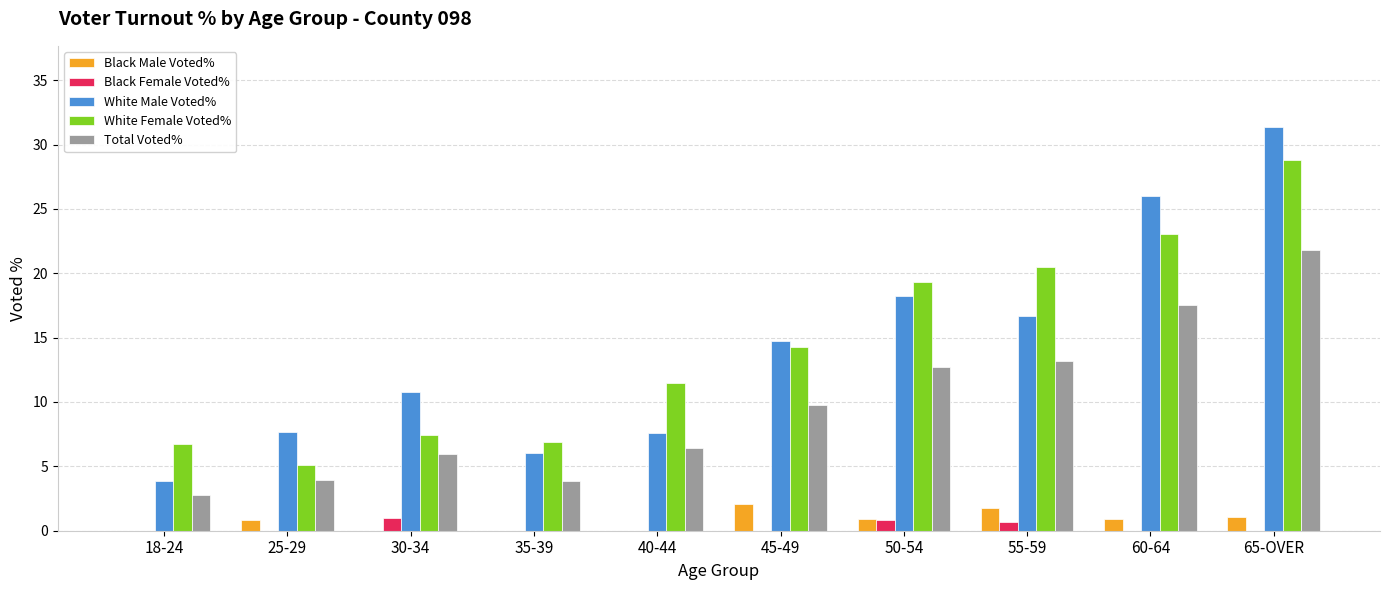

What are all the series names shown in the legend?

Black Male Voted%, Black Female Voted%, White Male Voted%, White Female Voted%, Total Voted%